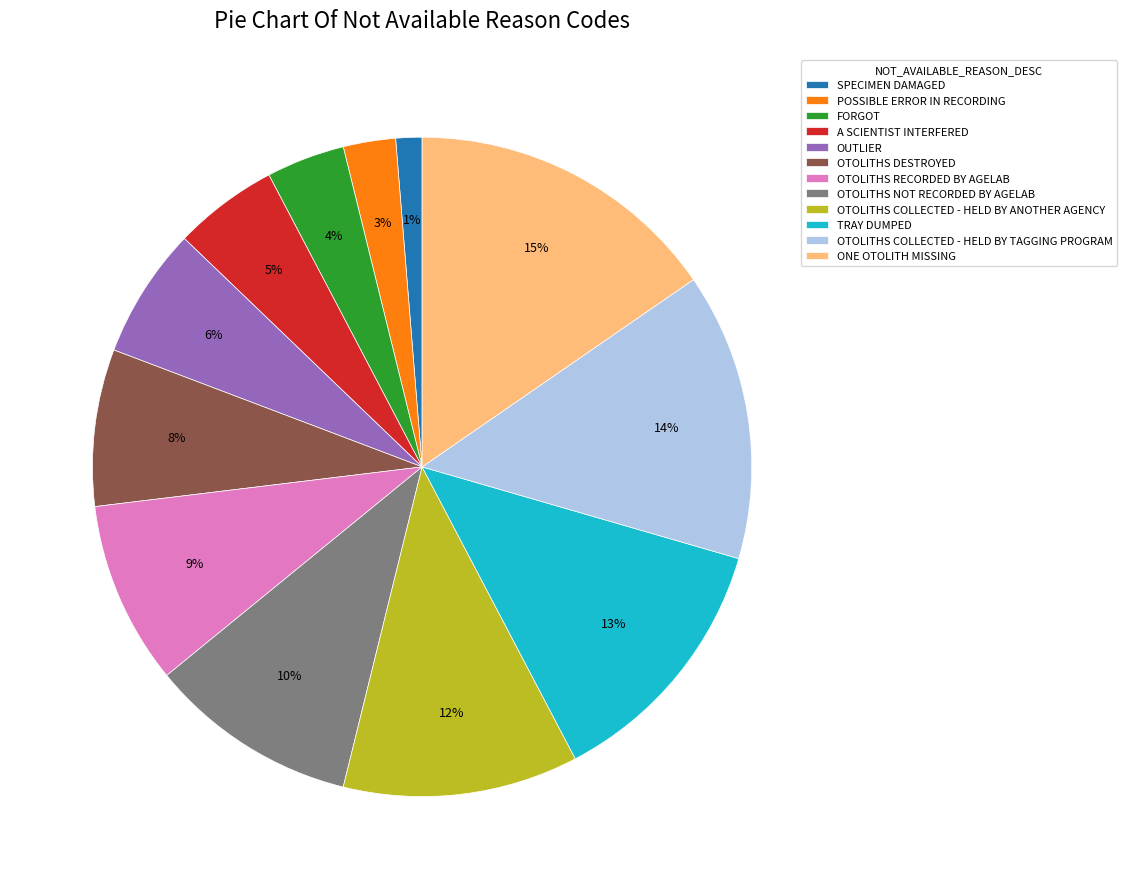

Which slice is the smallest?

SPECIMEN DAMAGED